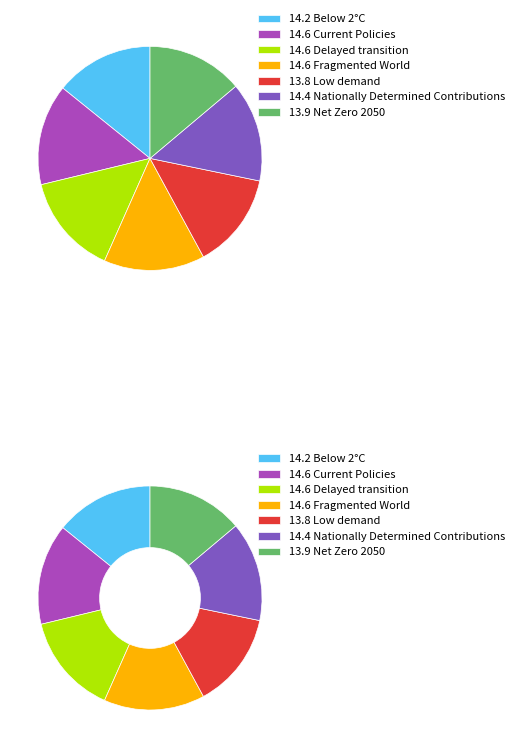

True or false: Net Zero 2050 accounts for 26% of the total.

False